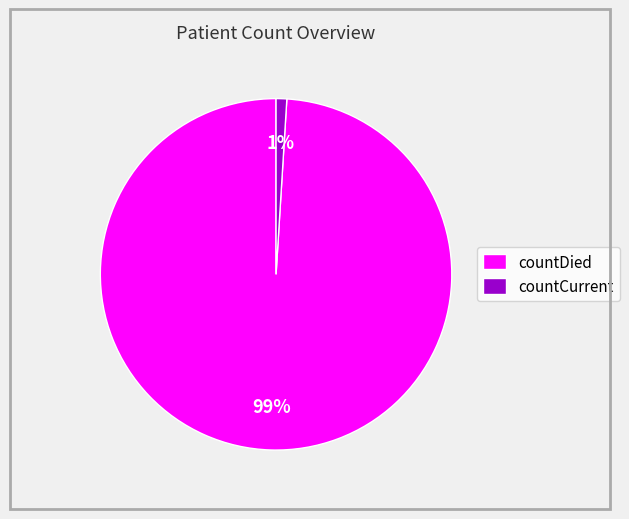

To the nearest percent, what is the difference between the largest and smallest slice percentages?

98%